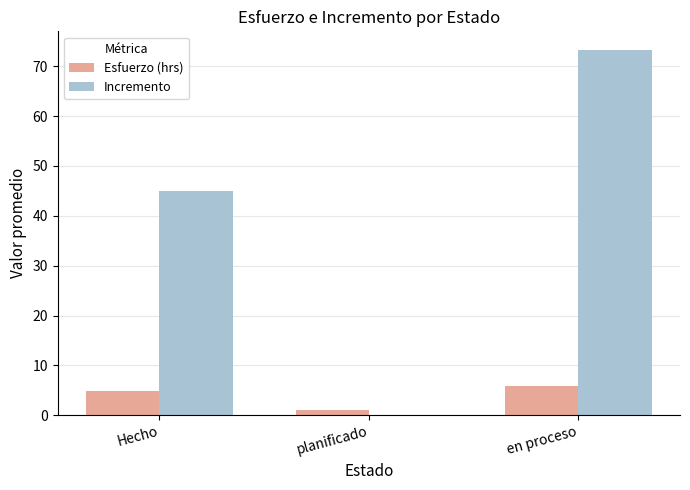

Which series has the largest total across all categories?

Incremento